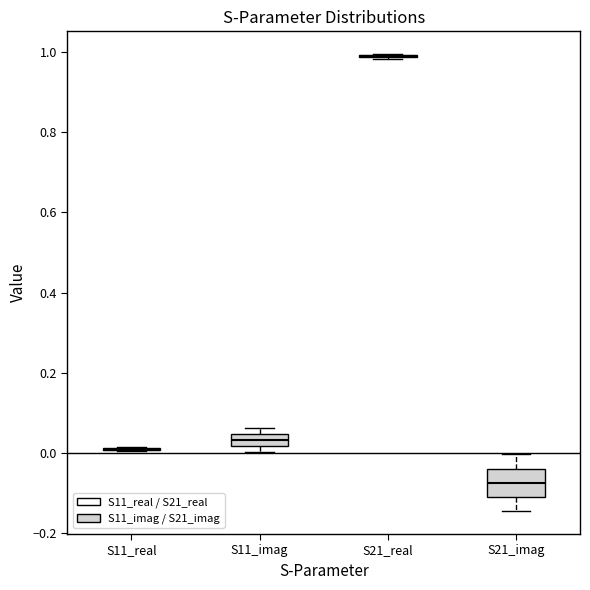

Comparing the boxes themselves (not the whiskers), which one is the tallest?

S21_imag